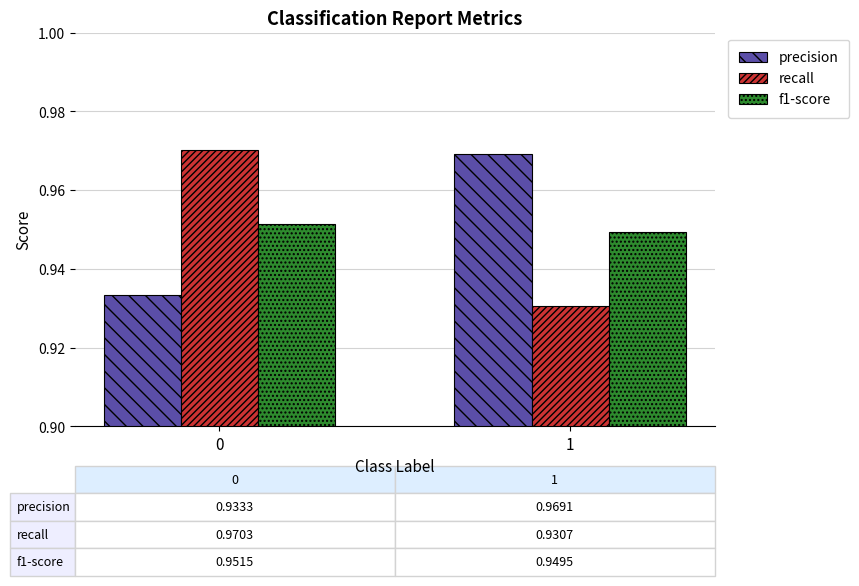

At 0, list the series in order from largest to smallest.

recall, f1-score, precision